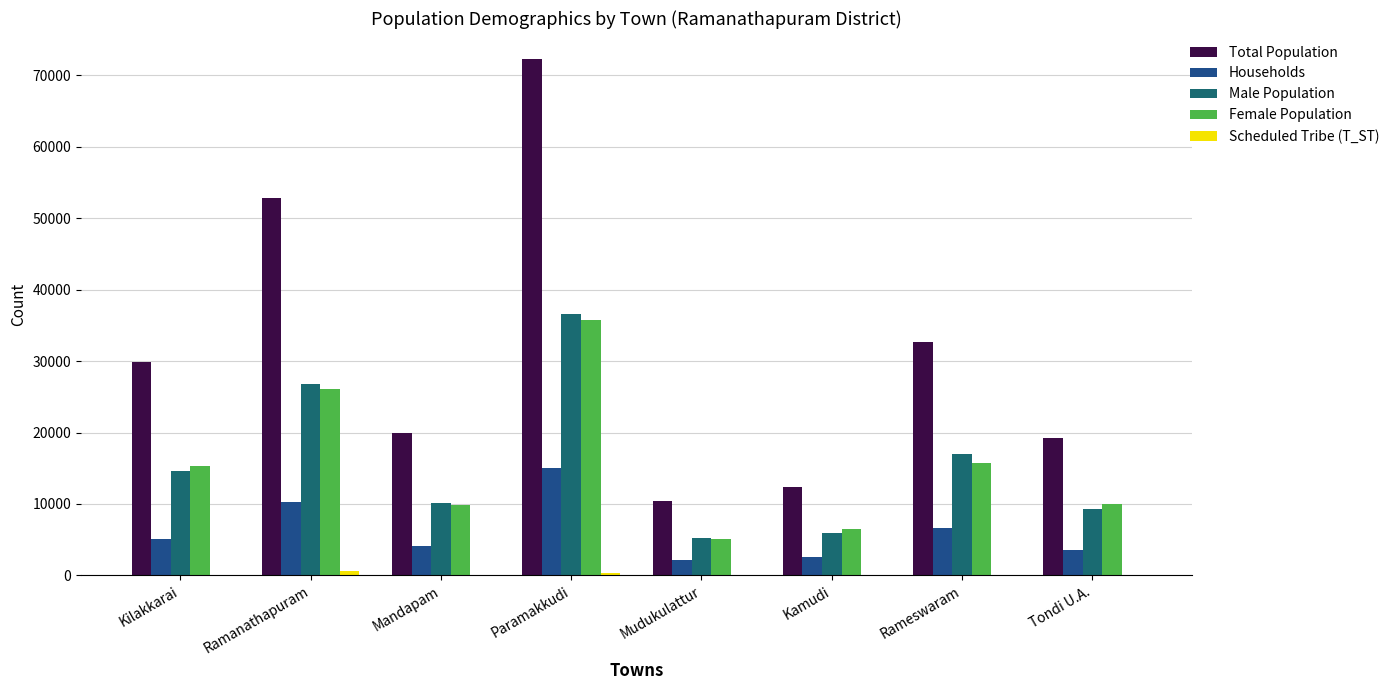

Reading left to right, list all the values displayed in this chart.

Total Population: 29928	52879	19935	72321	10397	12367	32721	19240
Households: 5113	10242	4173	14981	2149	2541	6672	3511
Male Population: 14555	26782	10116	36580	5246	5900	17019	9252
Female Population: 15373	26097	9819	35741	5151	6467	15702	9988
Scheduled Tribe (T_ST): 0	562	15	402	0	0	107	0